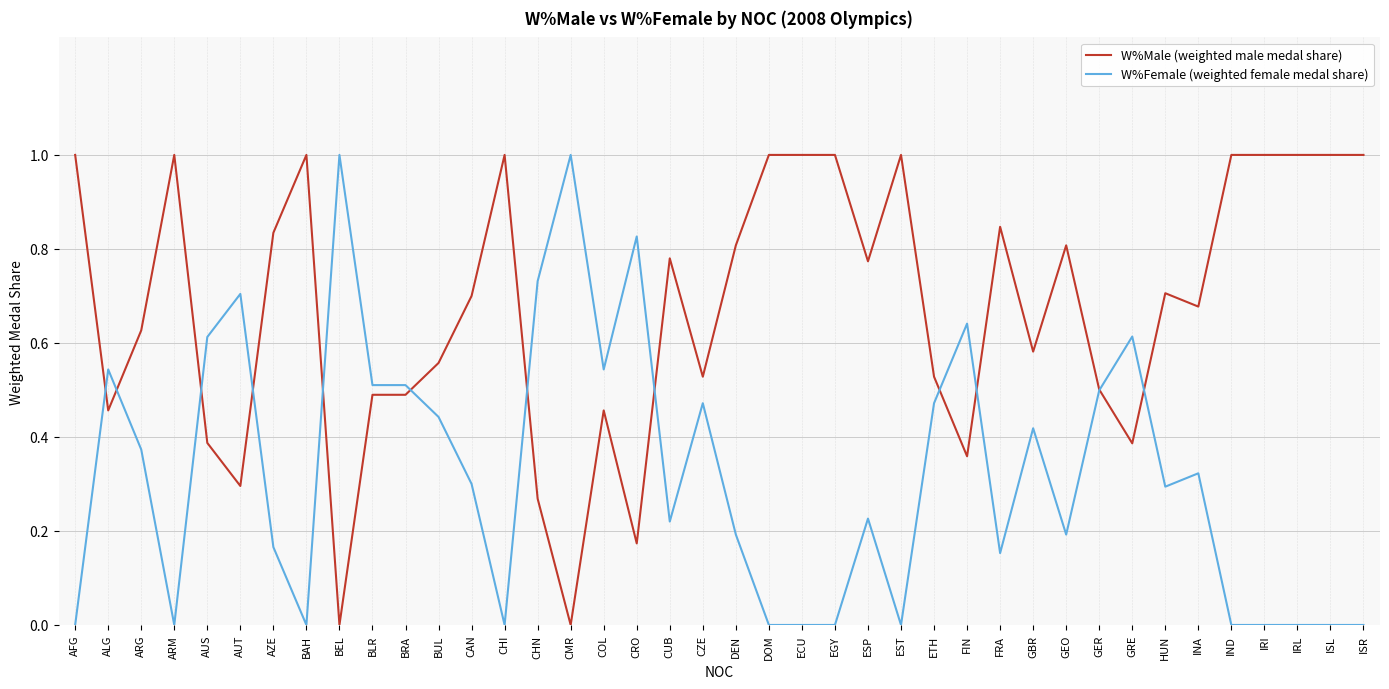

True or false: W%Male (weighted male medal share) has a value of 0.3 at AUT.

True